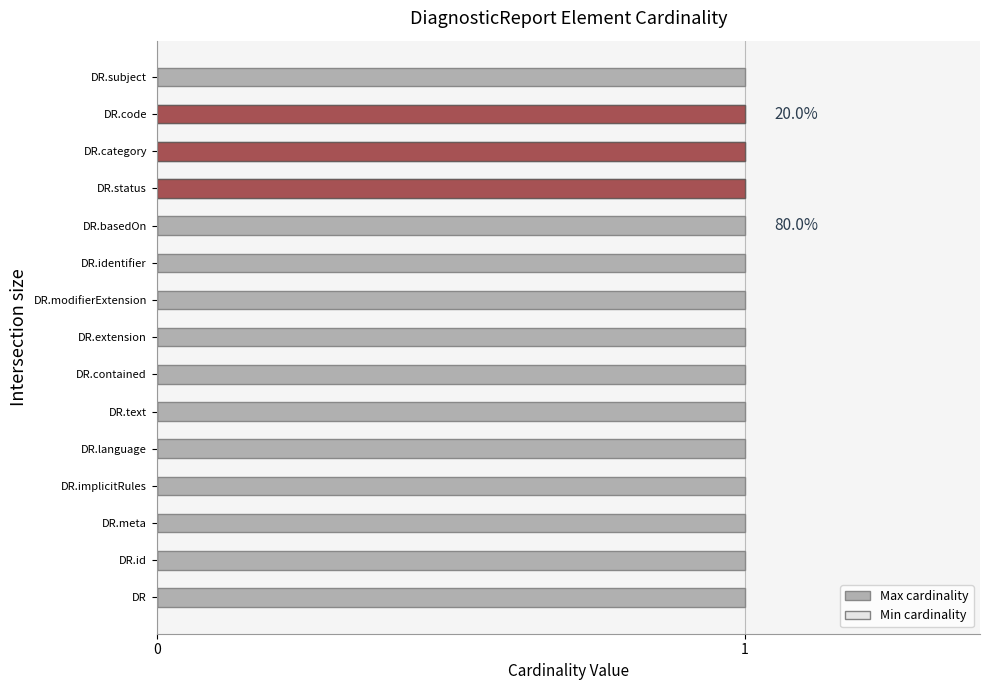

Are the bars horizontal?

Yes